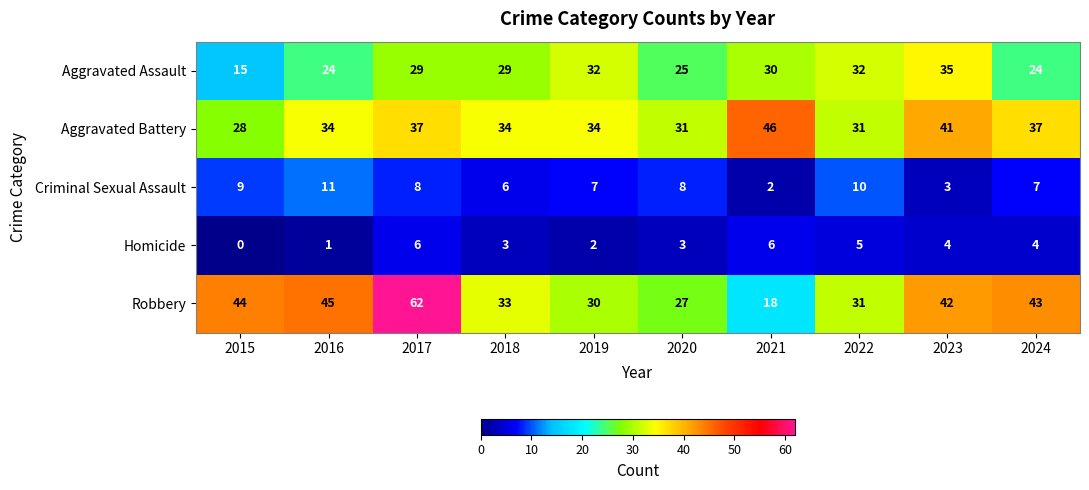

True or false: Robbery has a value of 102 at 2017.

False